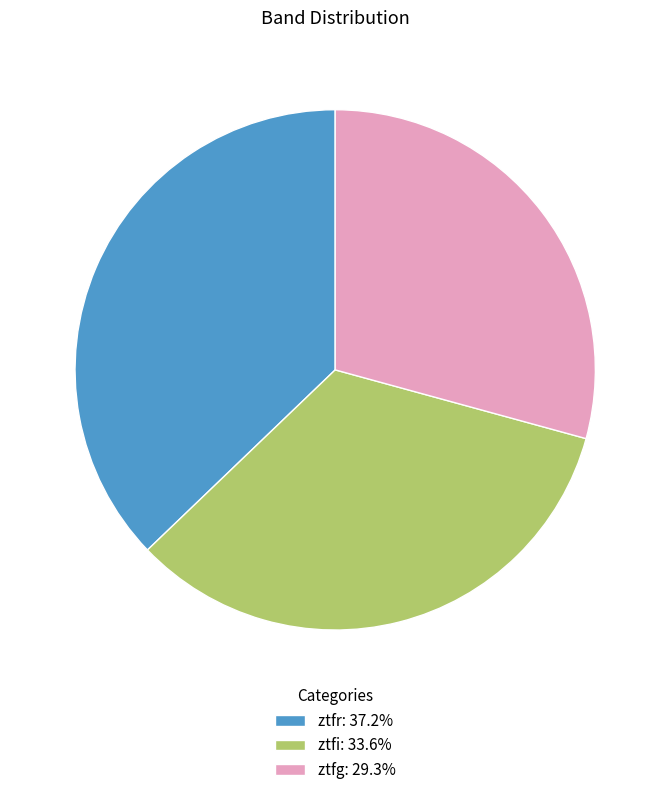

What is the ratio of the value at ztfg: 29.3% to the value at ztfr: 37.2%?

0.8